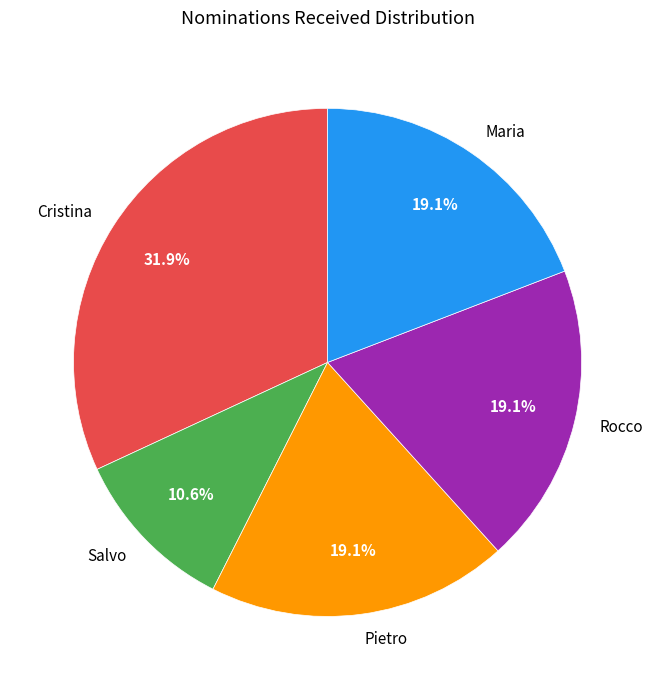

Is it true that Cristina is 32% of the pie?

True